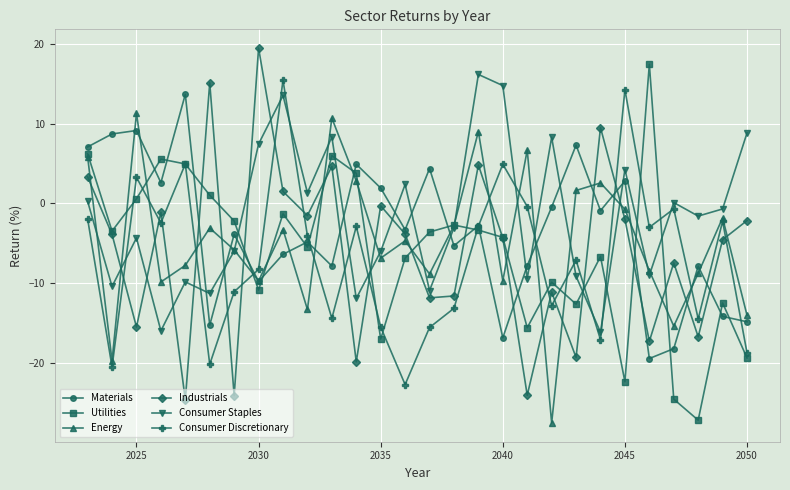

True or false: Consumer Discretionary and Industrials cross at least once.

True